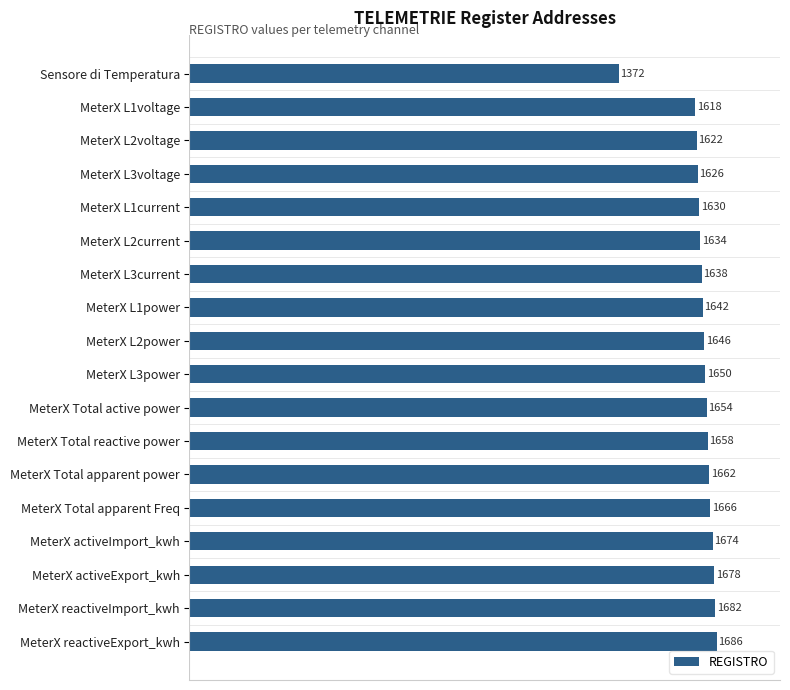

Between MeterX L2voltage and MeterX L3power, which is larger?

MeterX L3power